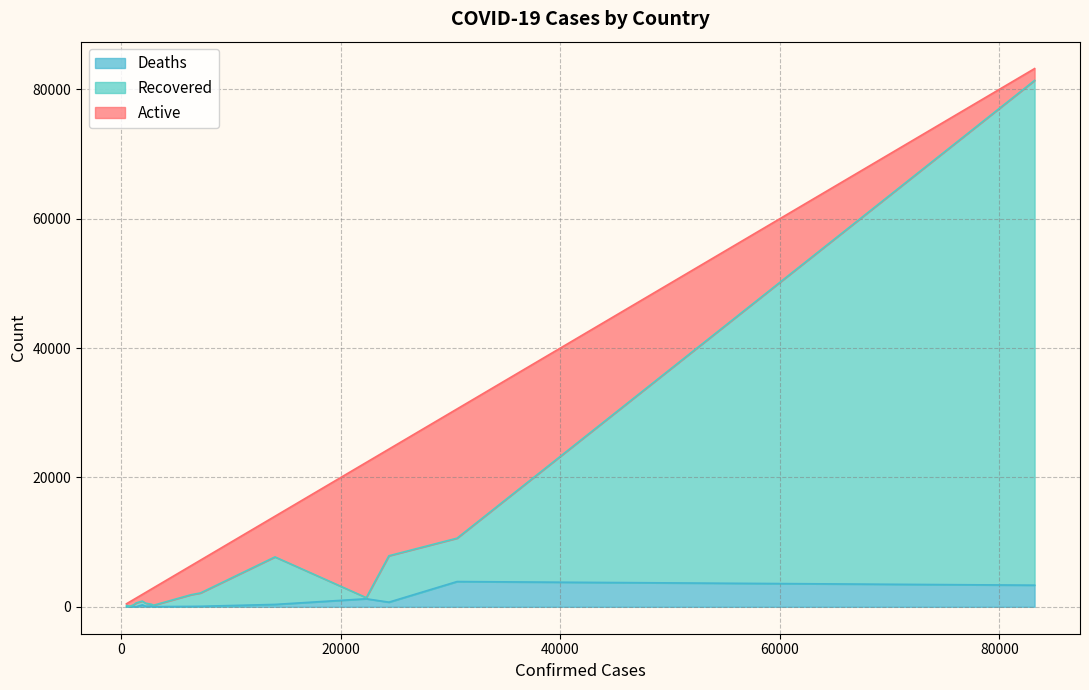

What is the maximum value for Deaths?

3903